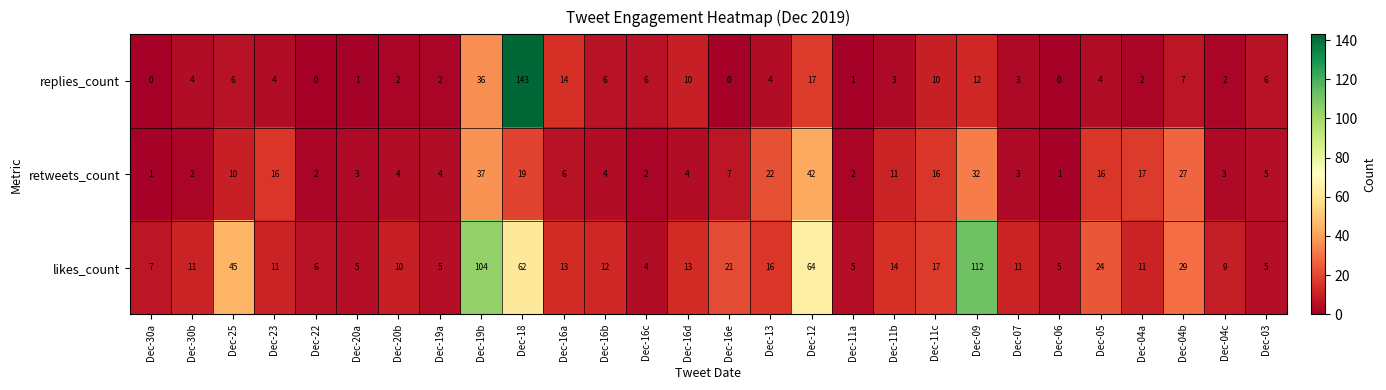

Which series changed the most between Dec-13 and Dec-12?

likes_count